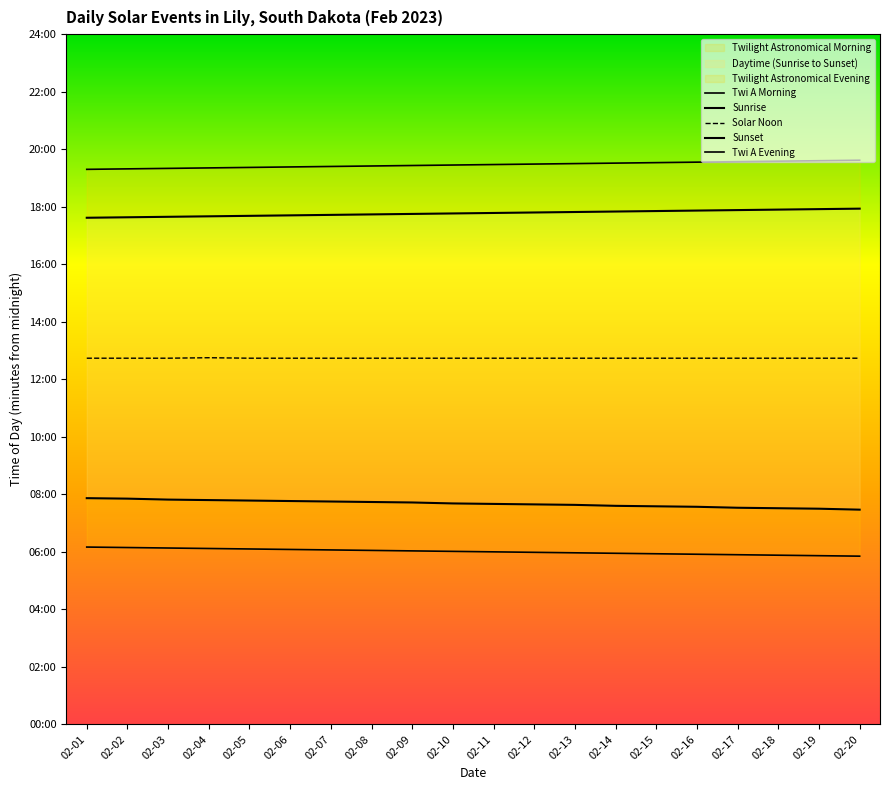

Which series changed the most between 02-05 and 02-18?

Sunrise